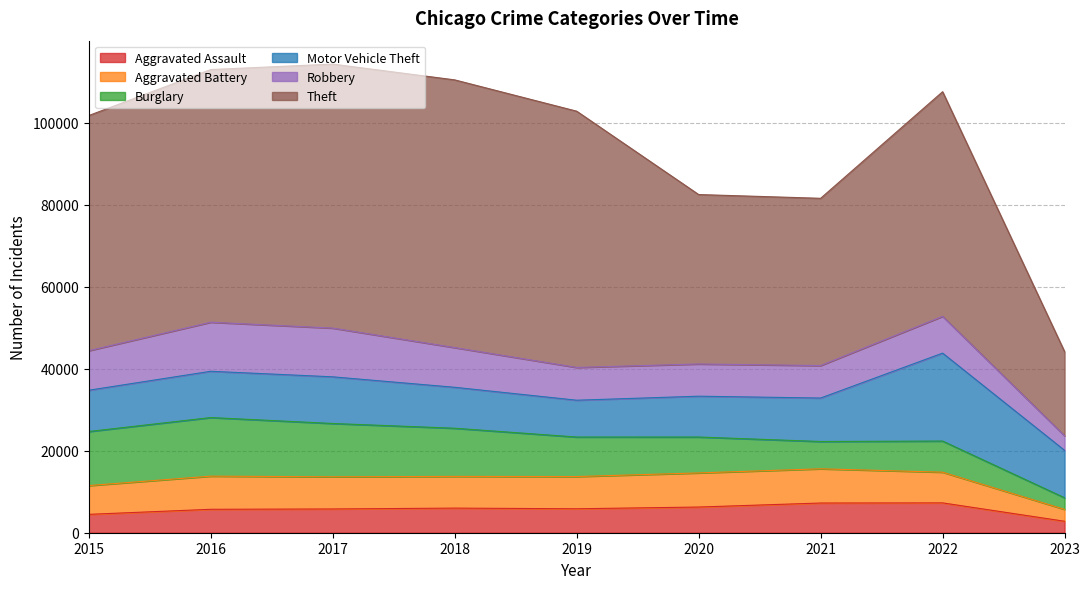

In Burglary, how many points are lower than both neighbors (excluding endpoints)?

1